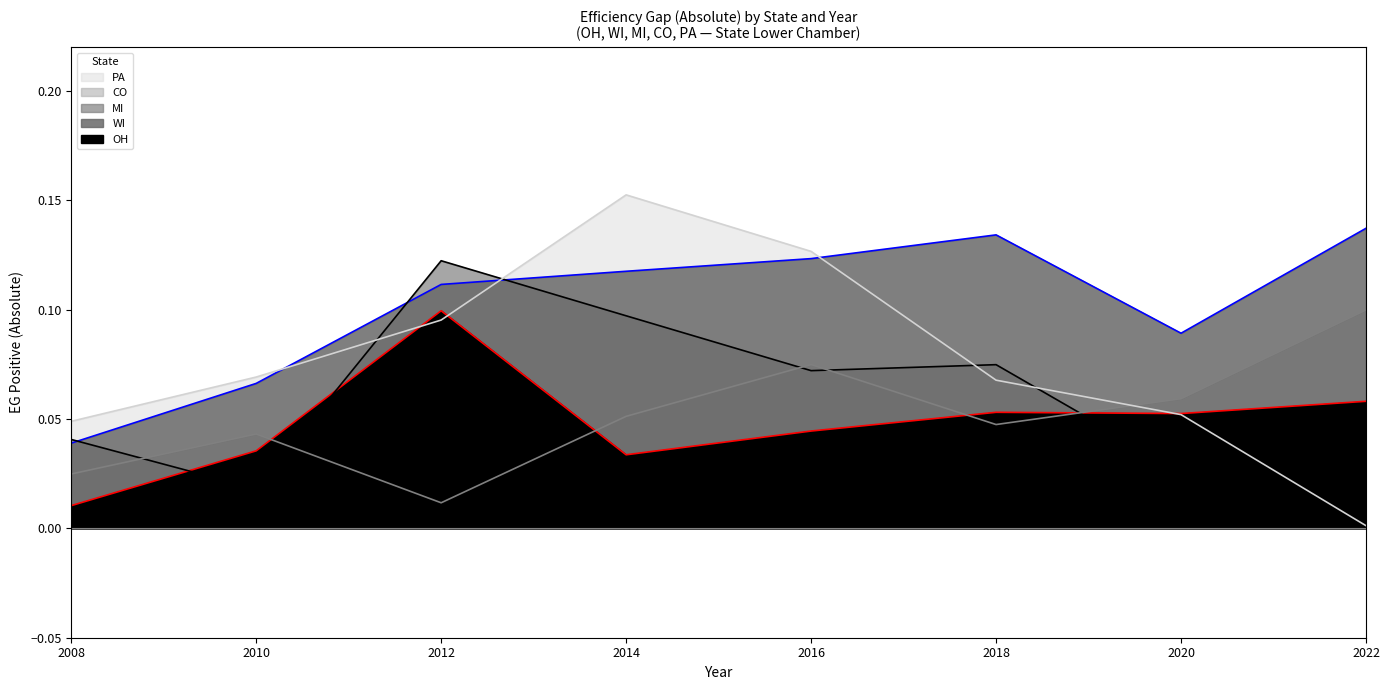

What is the difference between the maximum and second lowest values in the WI line series?

0.1